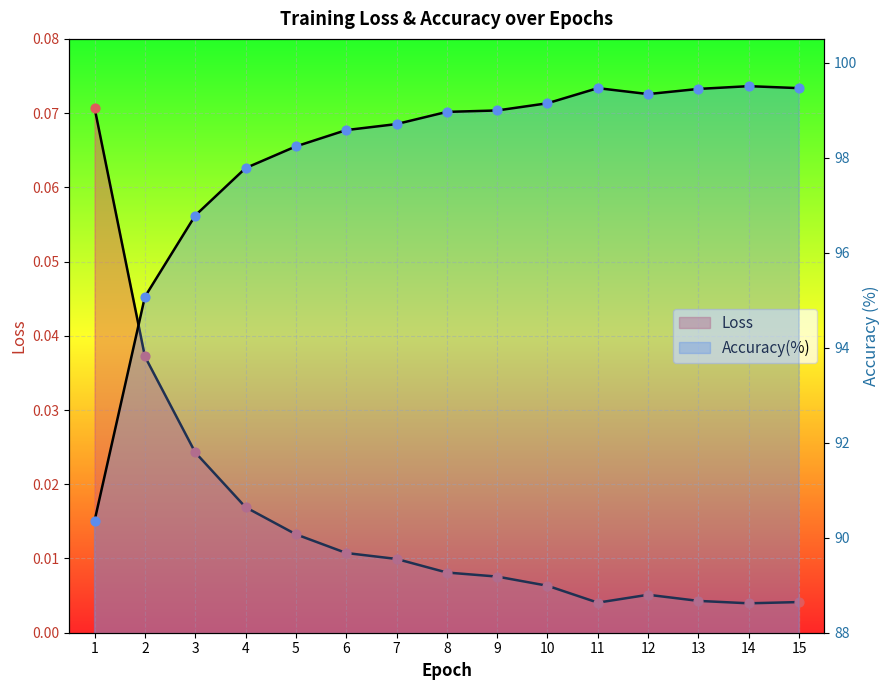

At how many categories does at least one series exceed 2?

15